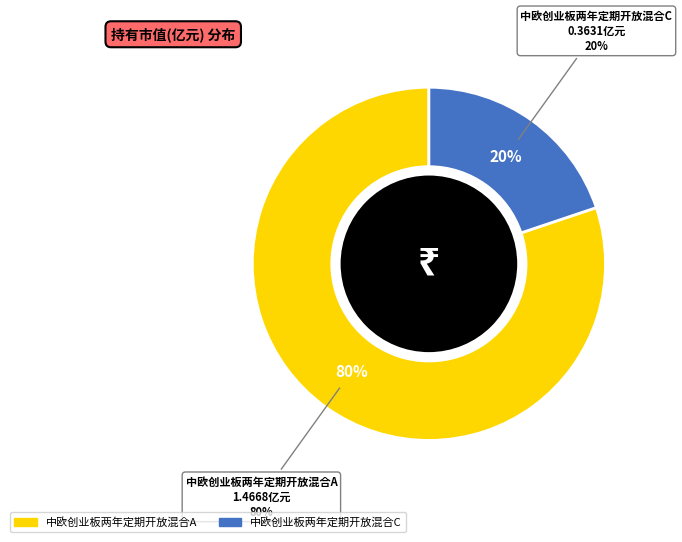

To the nearest percent, what is the average slice percentage?

50%